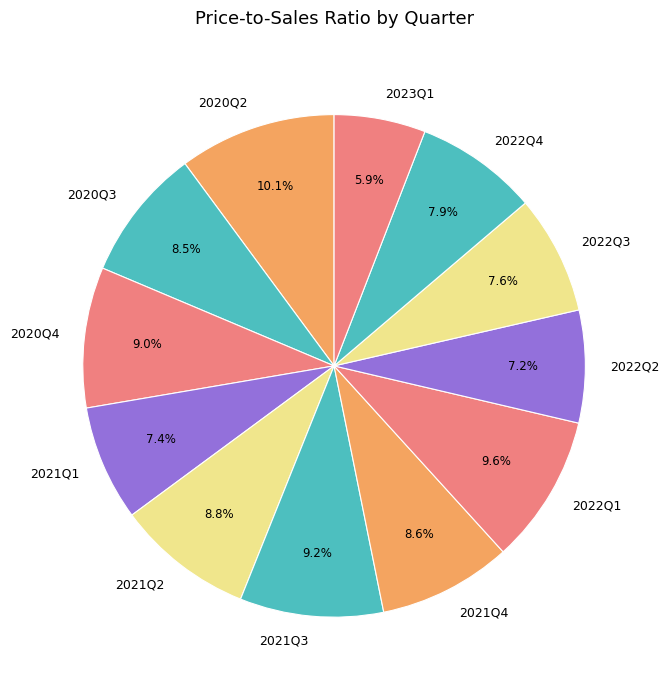

How much of the chart is everything except 2020Q4?

91.0%